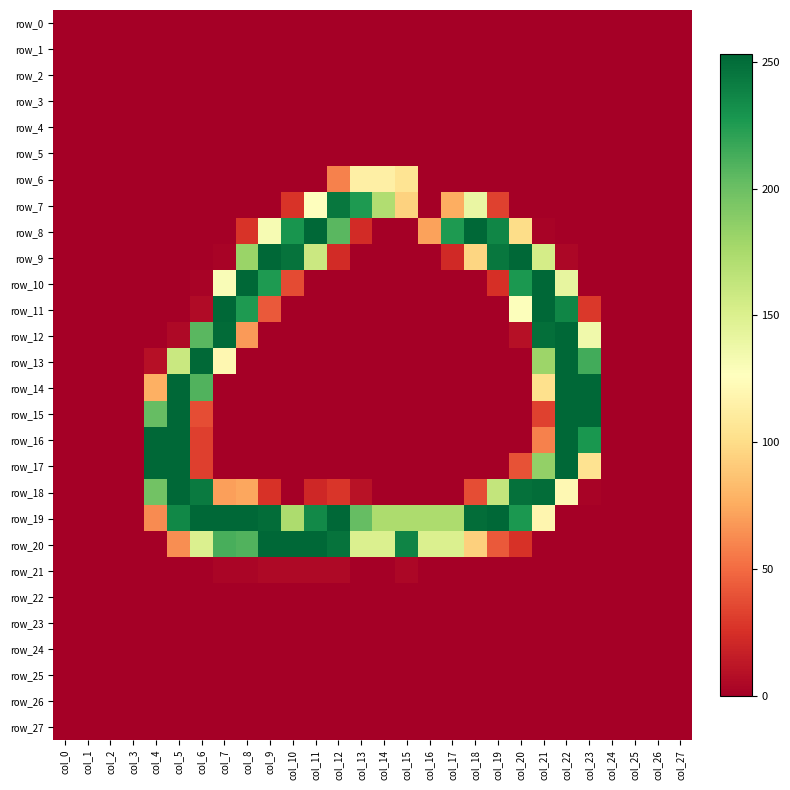

At col_0, list the series in order from largest to smallest.

row_0, row_1, row_2, row_3, row_4, row_5, row_6, row_7, row_8, row_9, row_10, row_11, row_12, row_13, row_14, row_15, row_16, row_17, row_18, row_19, row_20, row_21, row_22, row_23, row_24, row_25, row_26, row_27